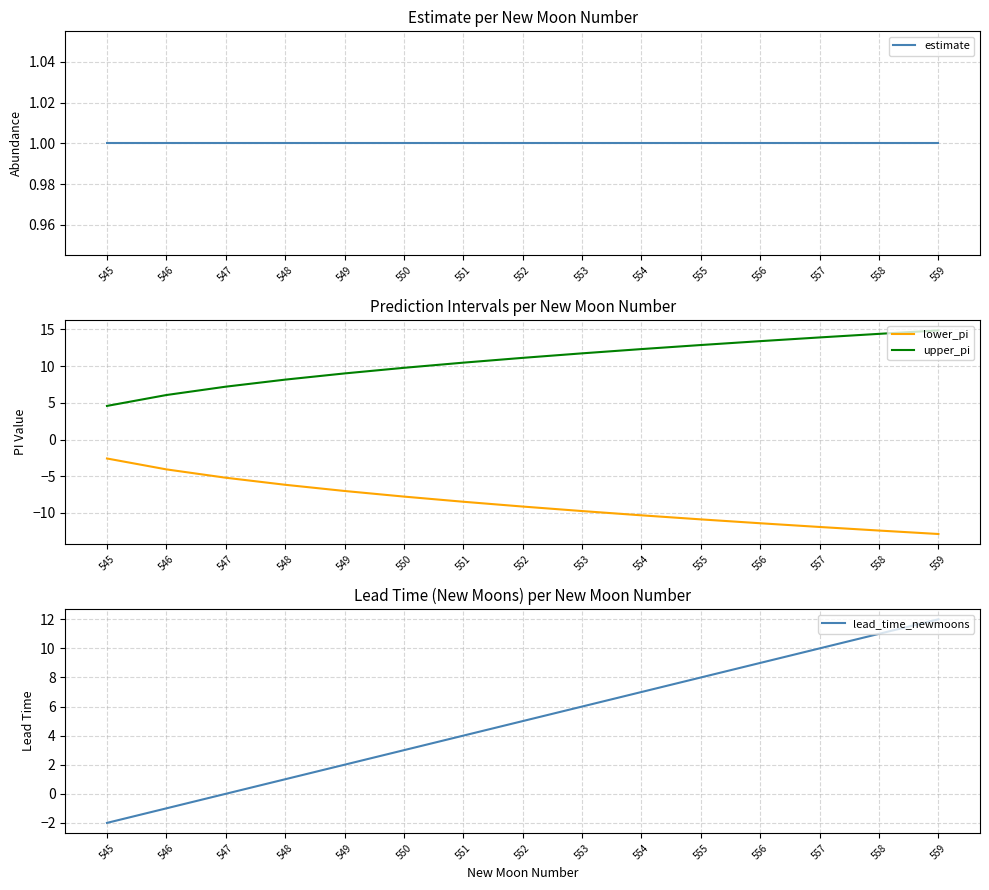

How many data points in upper_pi are above 11?

8